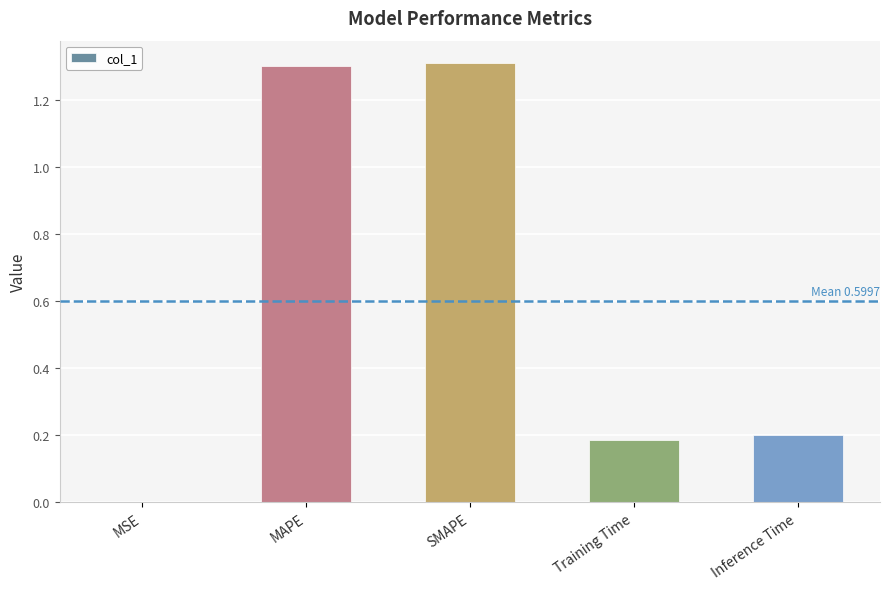

Count the number of data series in this chart.

1